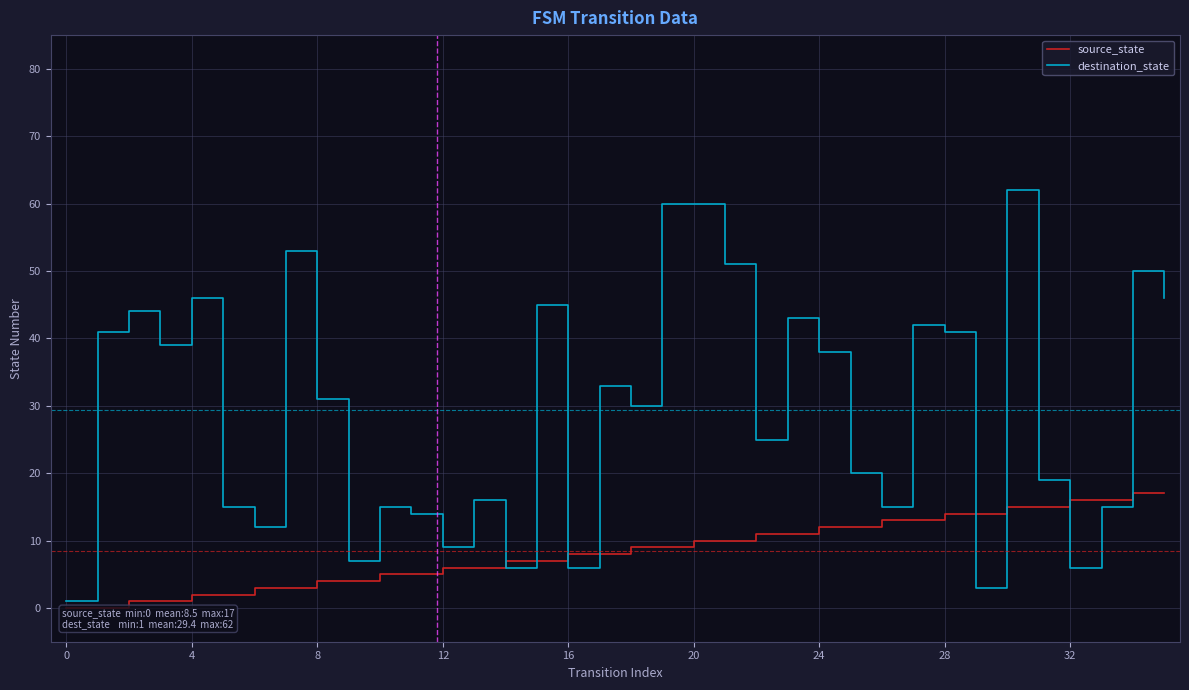

Between 0 and 35, which is larger?

35